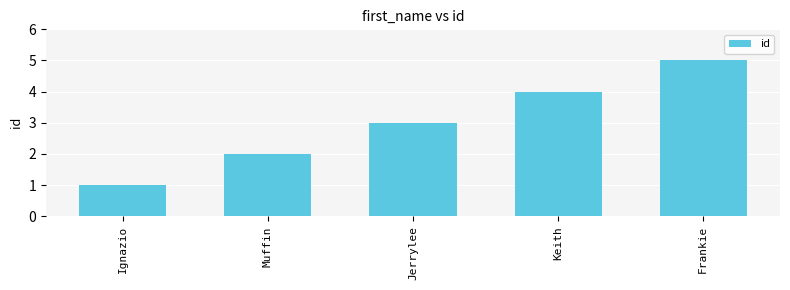

What is the sum of all values?

15